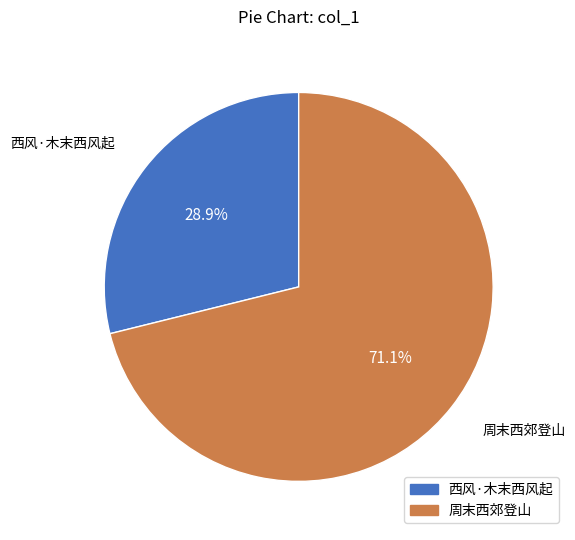

What percentage is the 西风·木末西风起 slice, to the nearest percent?

29%